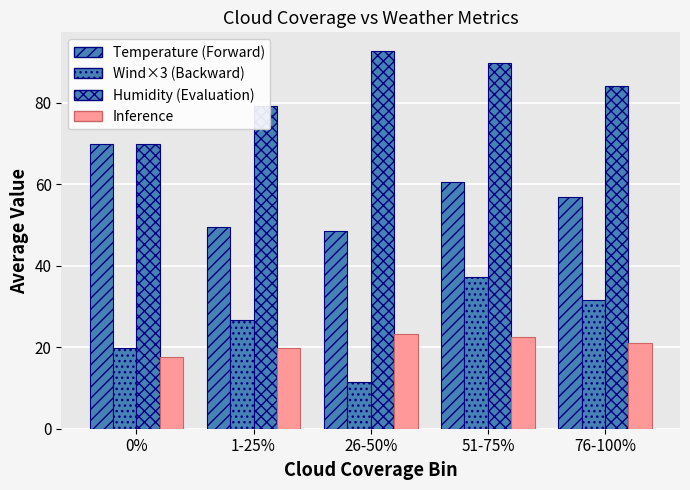

Does the chart contain any negative values?

No